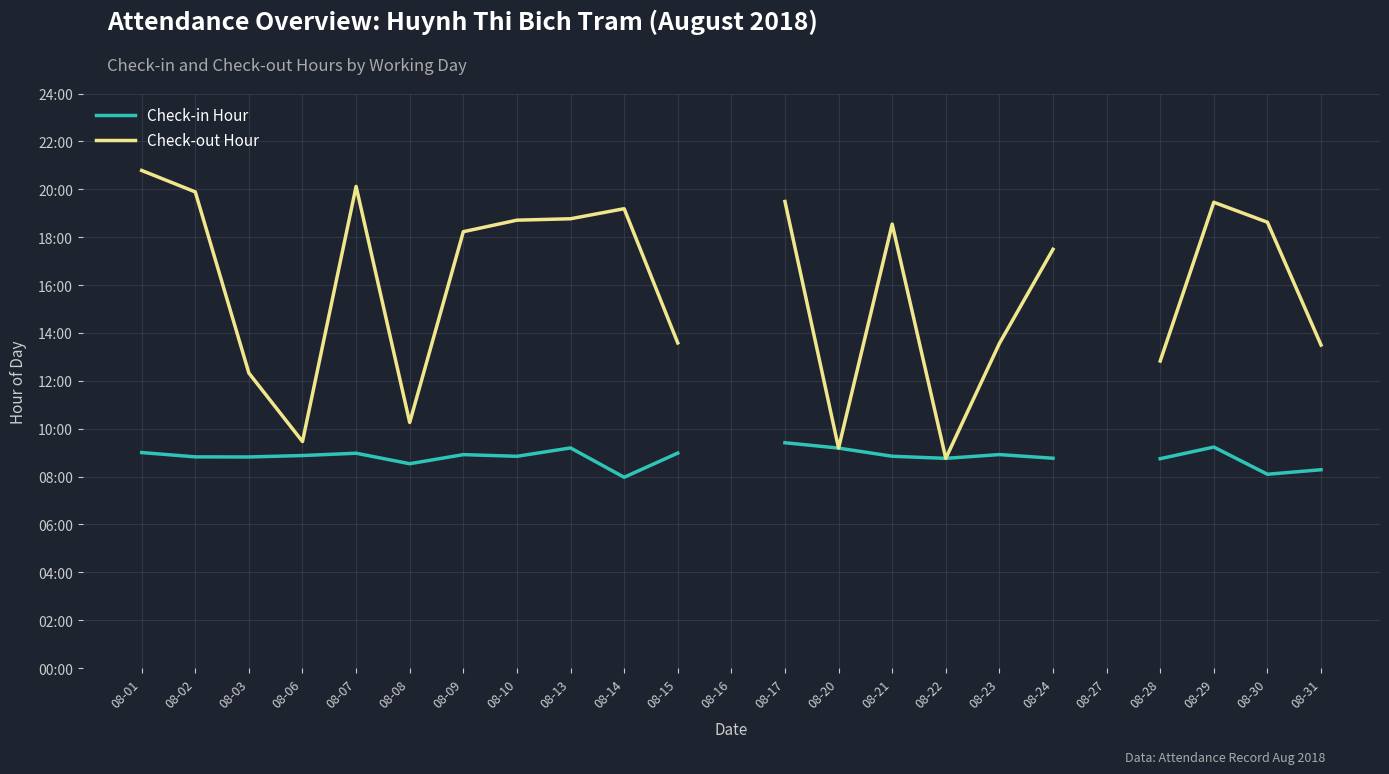

At which category does Check-out Hour reach its first local valley?

08-06